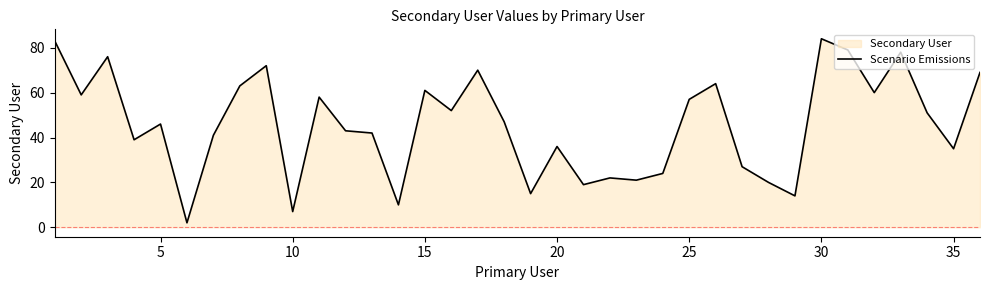

True or false: the data has more than 0 interior local peaks.

True